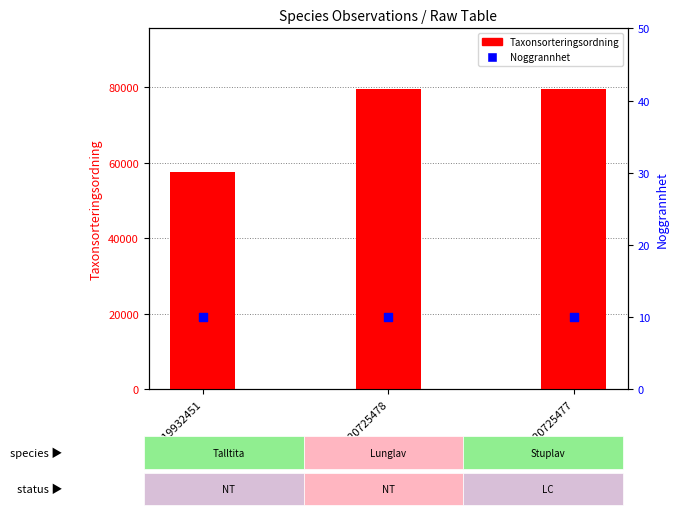

At how many categories does at least one series exceed 51727?

3